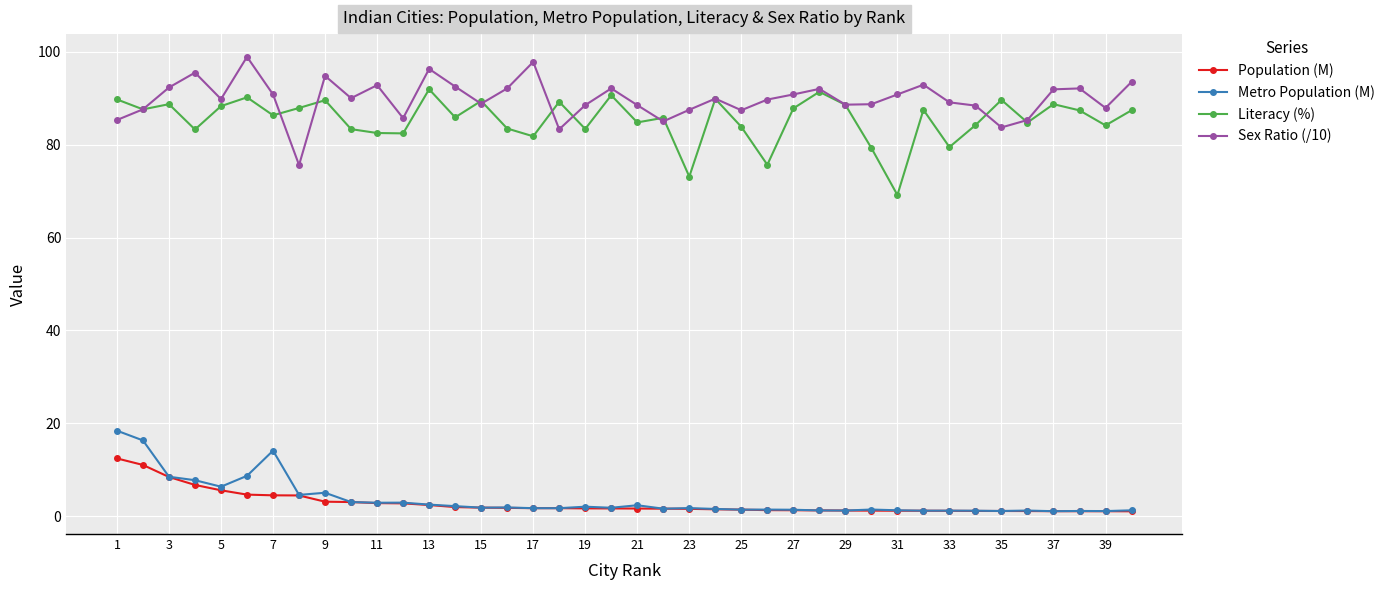

At how many categories does at least one series exceed 42?

40